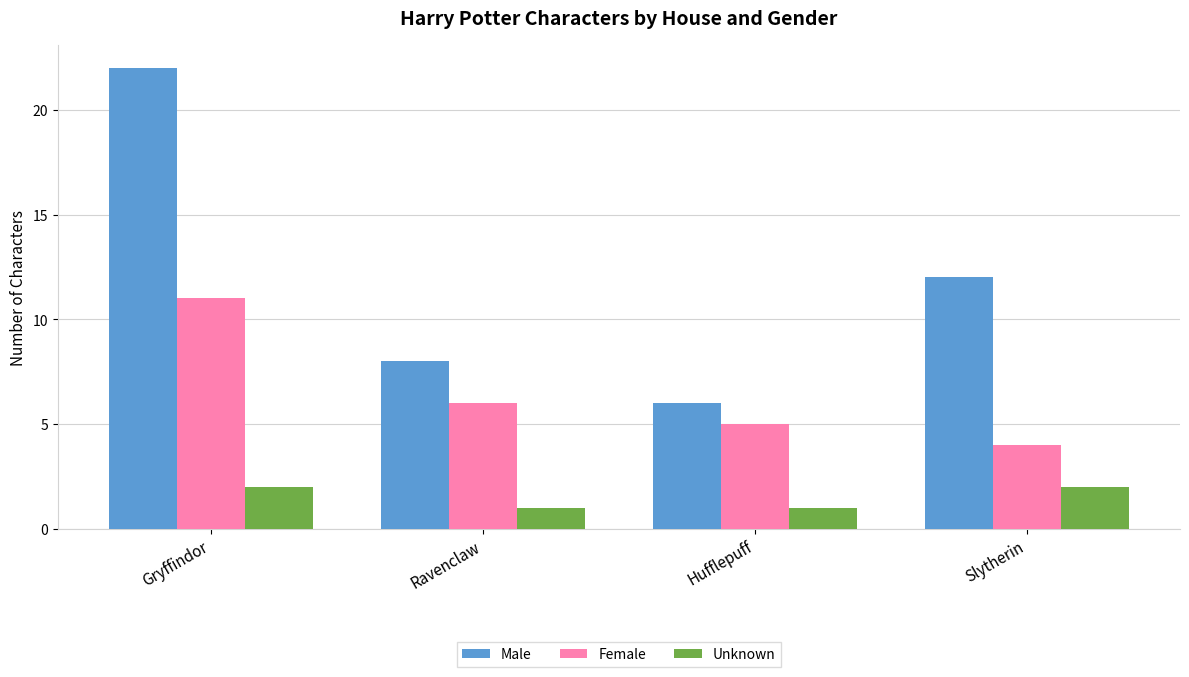

What is the label of the 3rd bar from the left?

Hufflepuff